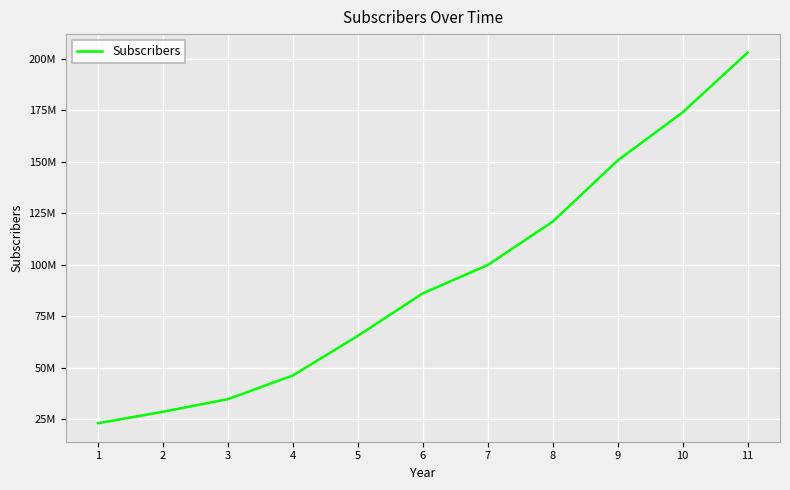

Which has a higher value, 1 or 8?

8